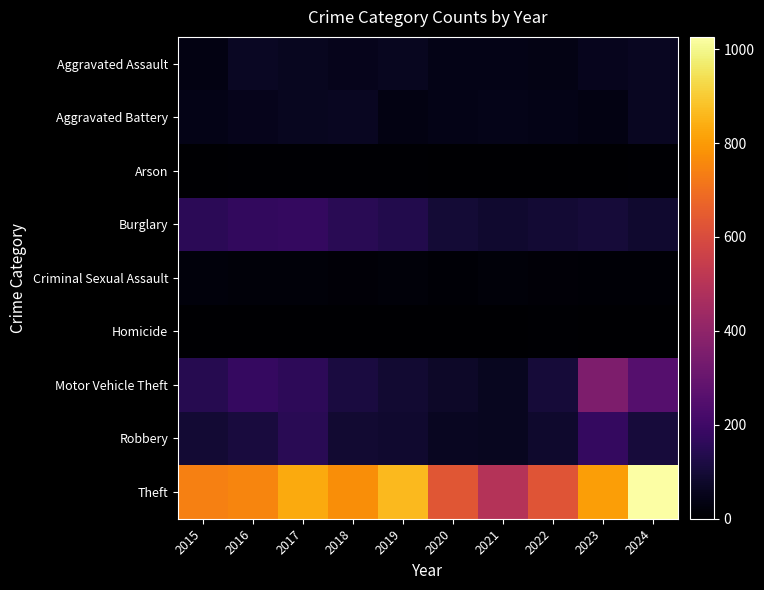

Between 2022 and 2023, which series saw the biggest shift?

Motor Vehicle Theft